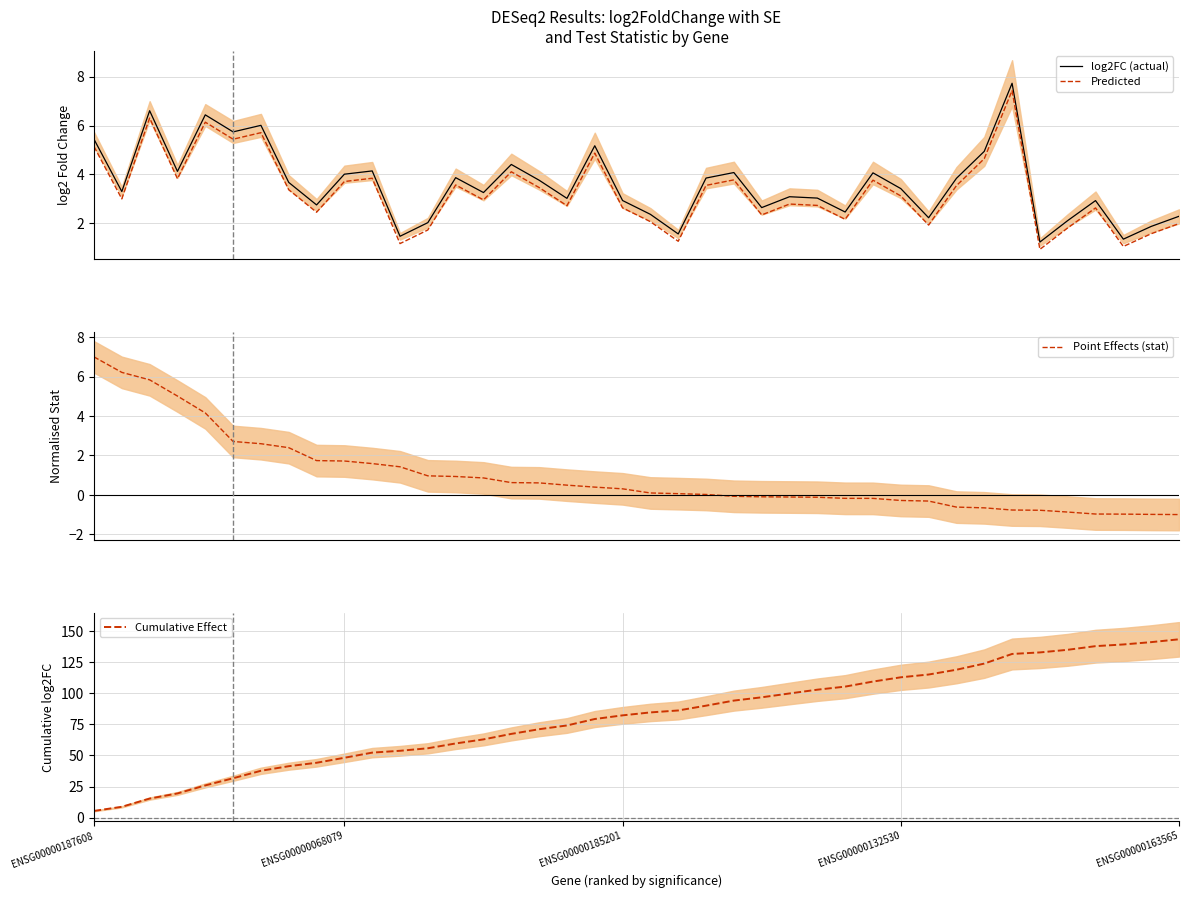

What is the maximum value for log2FC (actual)?

7.7